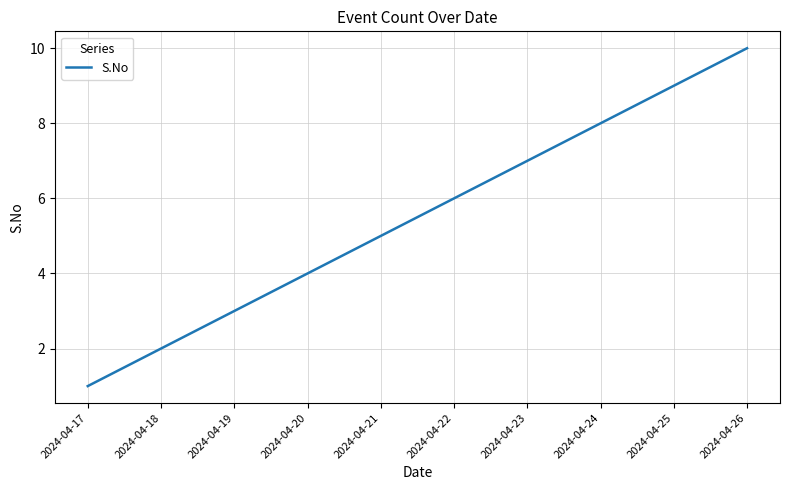

What is the maximum value shown in the chart?

10